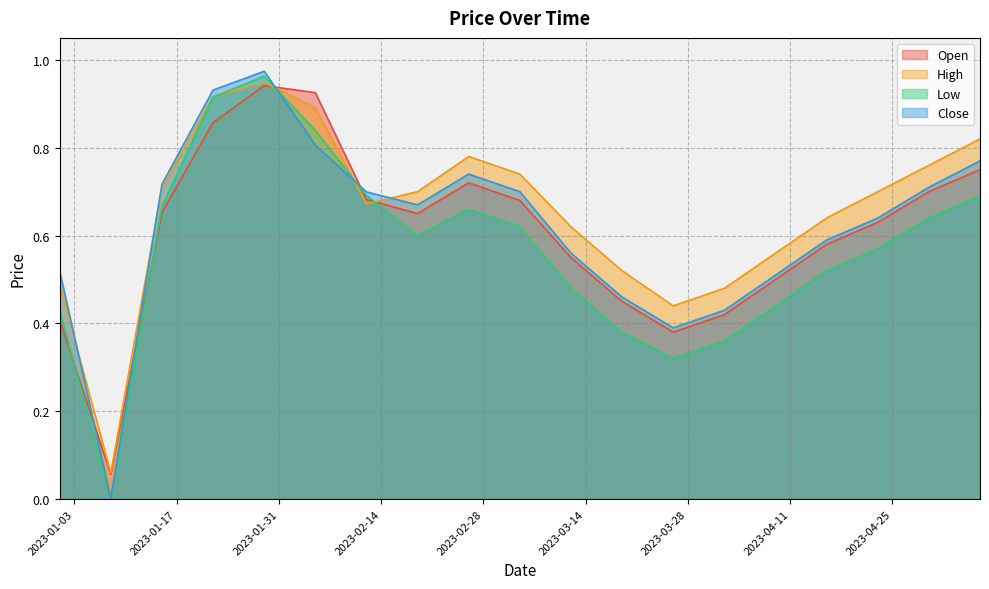

Where is Low nearest to the value 0?

2023-01-08